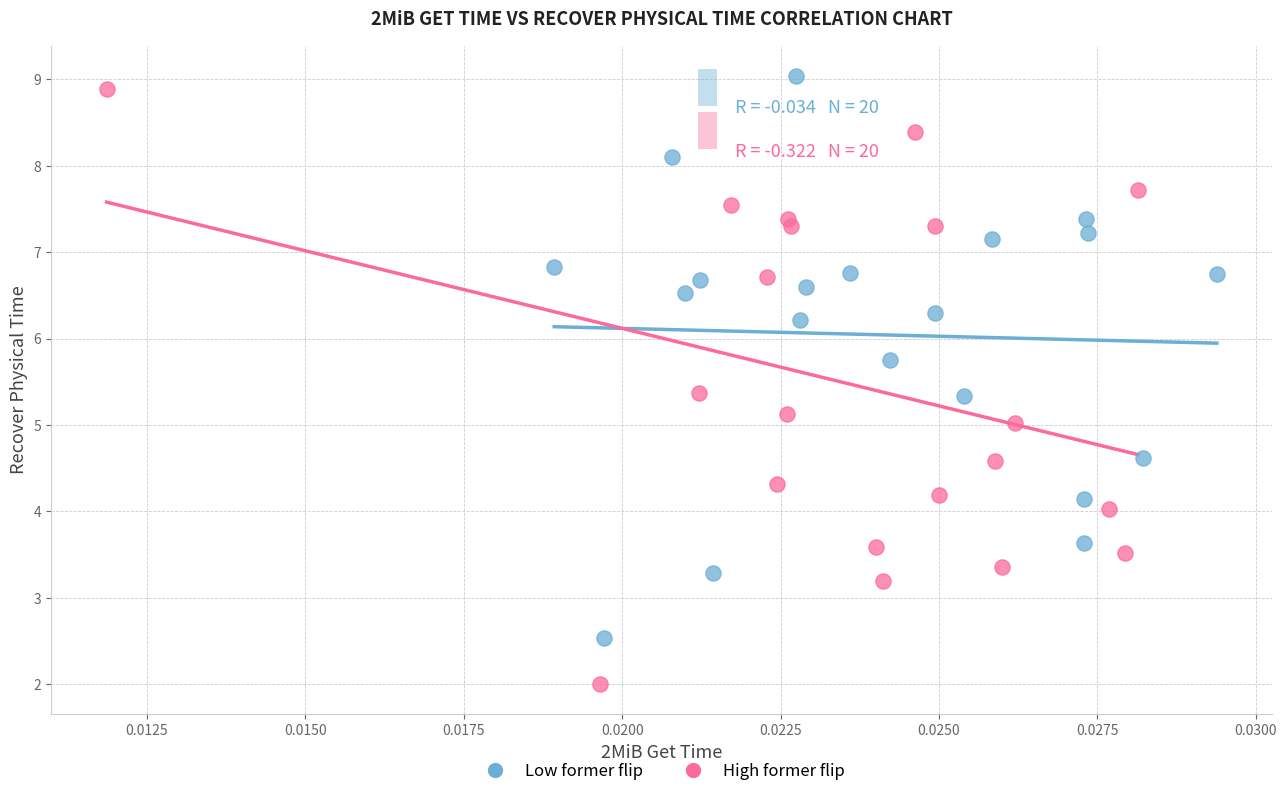

Which series contains the lowest Y value?

High former flip